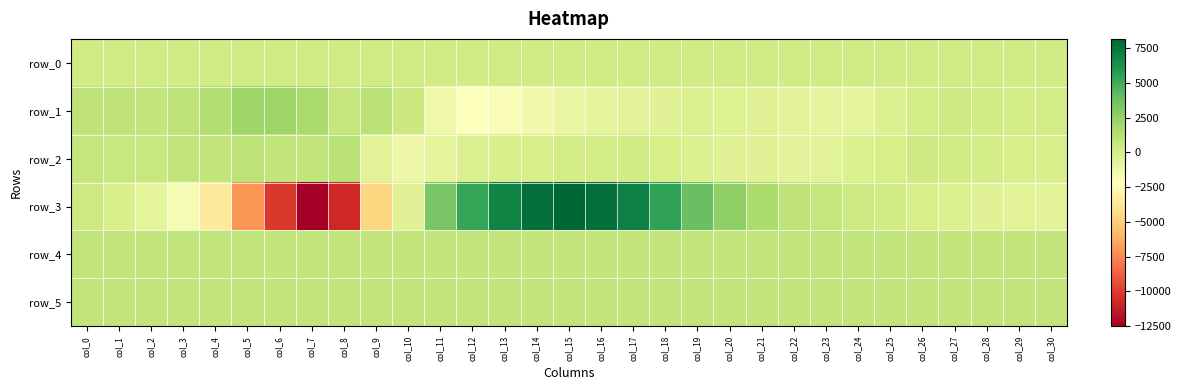

Is it true that row_1 equals -975.7 at col_17?

False